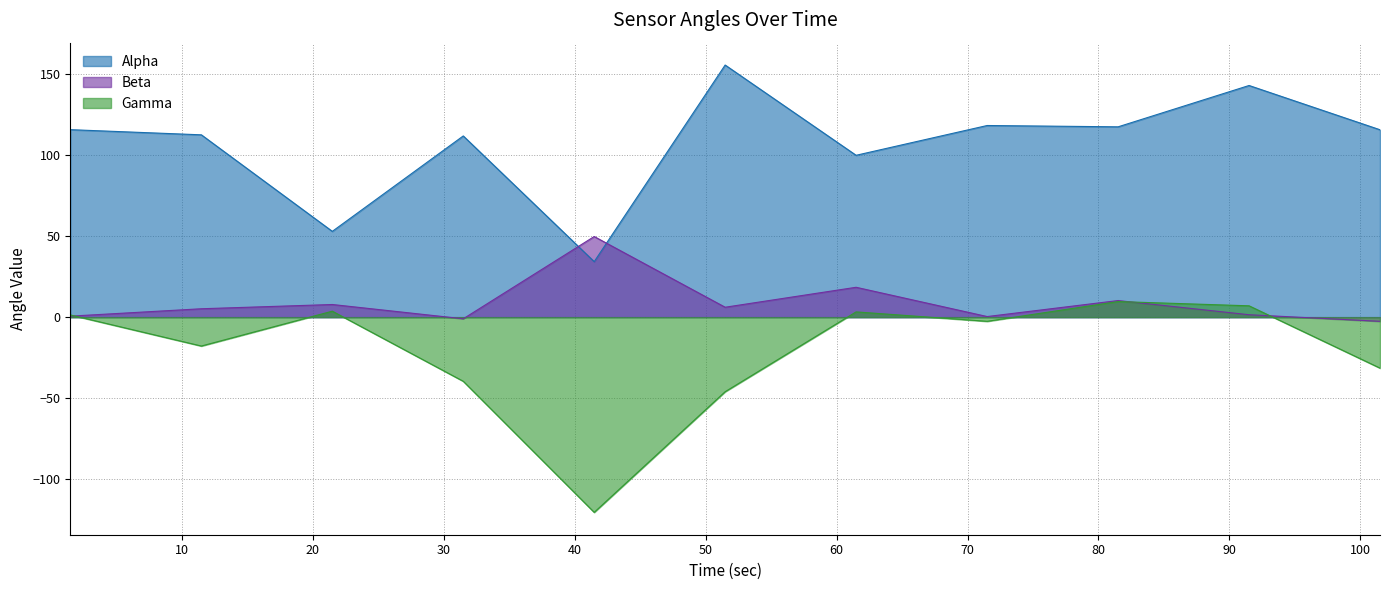

What is the label of the 5th point from the left?

41.49